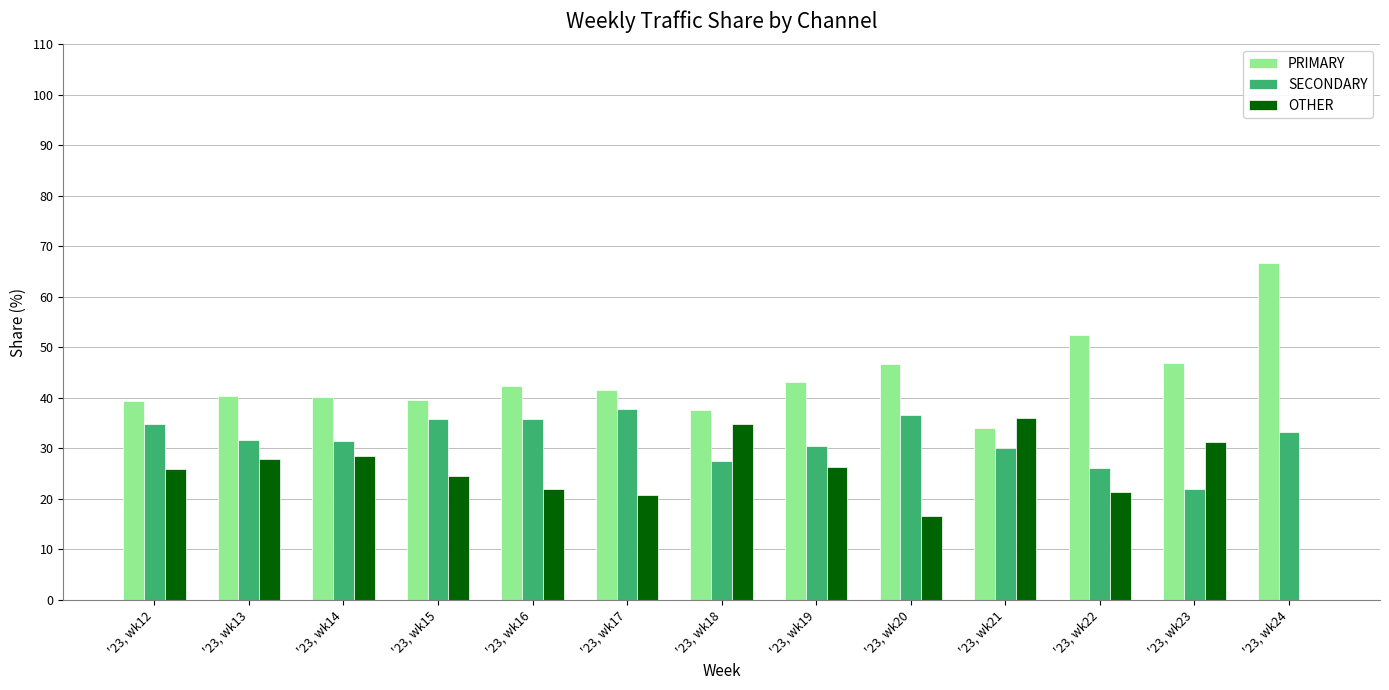

Is the value of SECONDARY at '23, wk15 greater than the value of PRIMARY at '23, wk18?

No